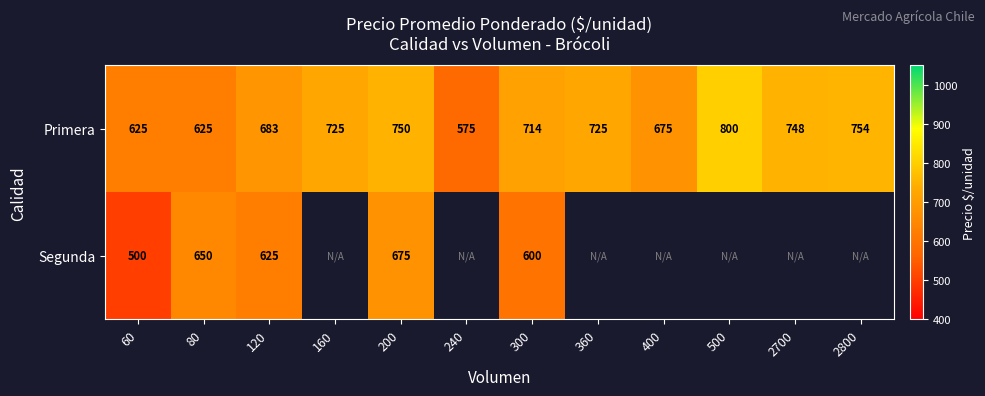

Where is Primera nearest to the value 687?

120